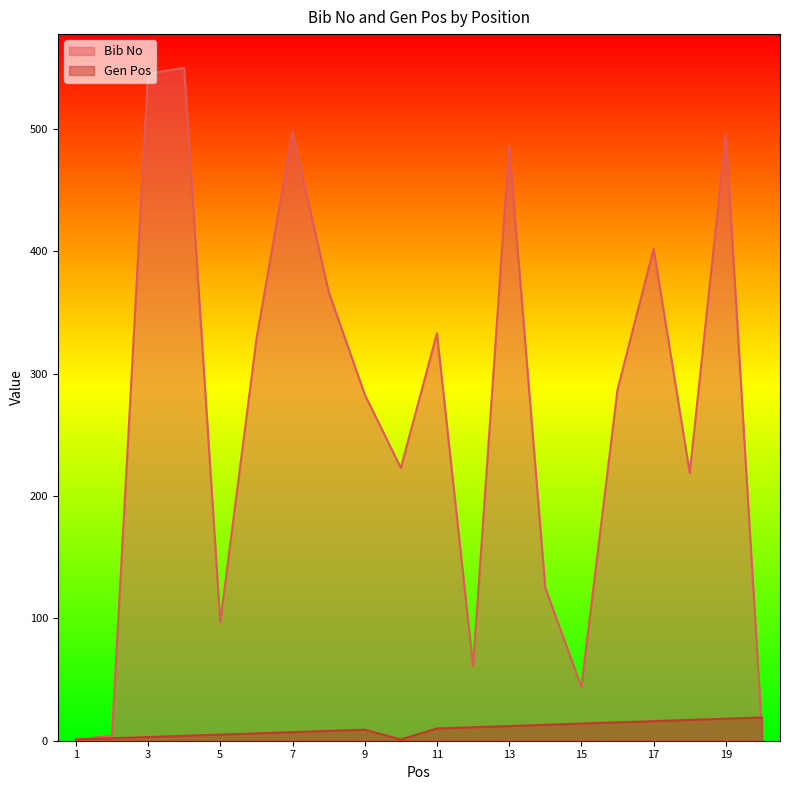

In Gen Pos, how many points are lower than both neighbors (excluding endpoints)?

1